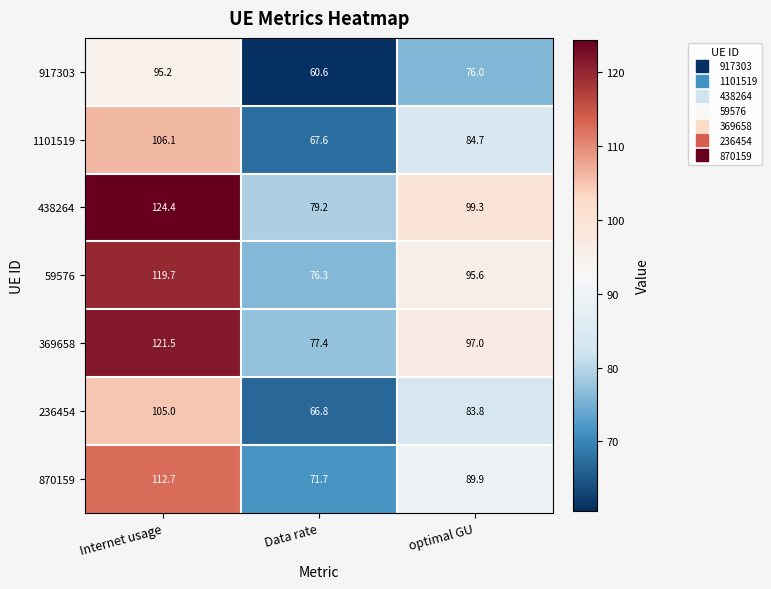

What is the greatest value displayed?

124.4